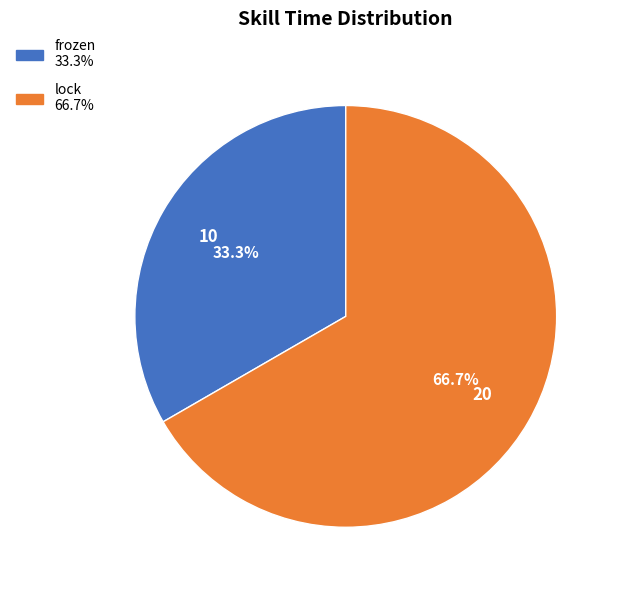

What percentage is the lock slice, to the nearest percent?

67%